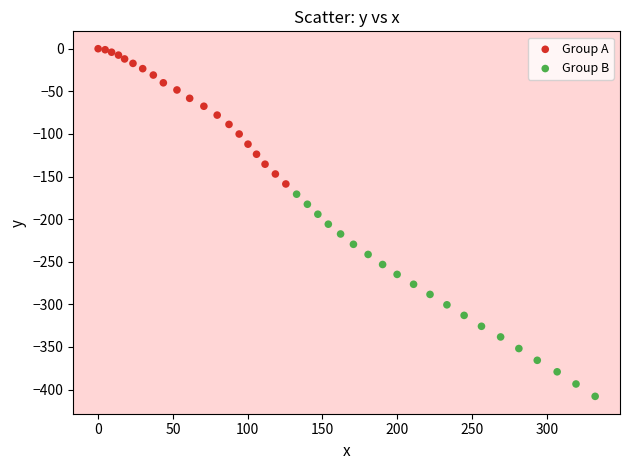

Which series reaches the maximum Y coordinate?

Group A